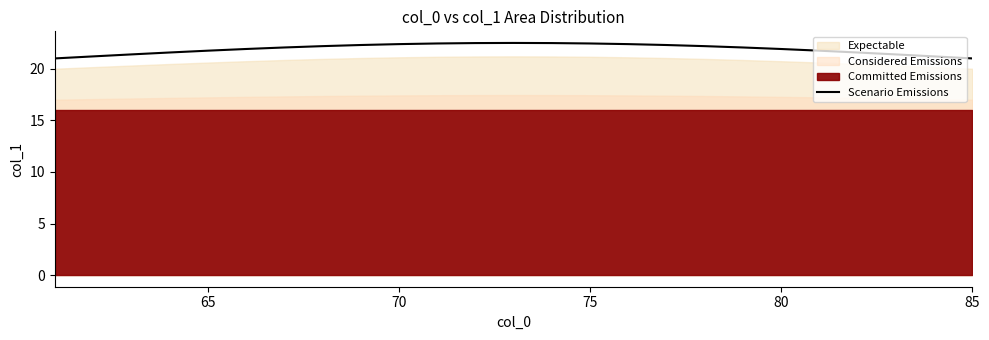

What is the minimum value for Scenario Emissions?

21.0